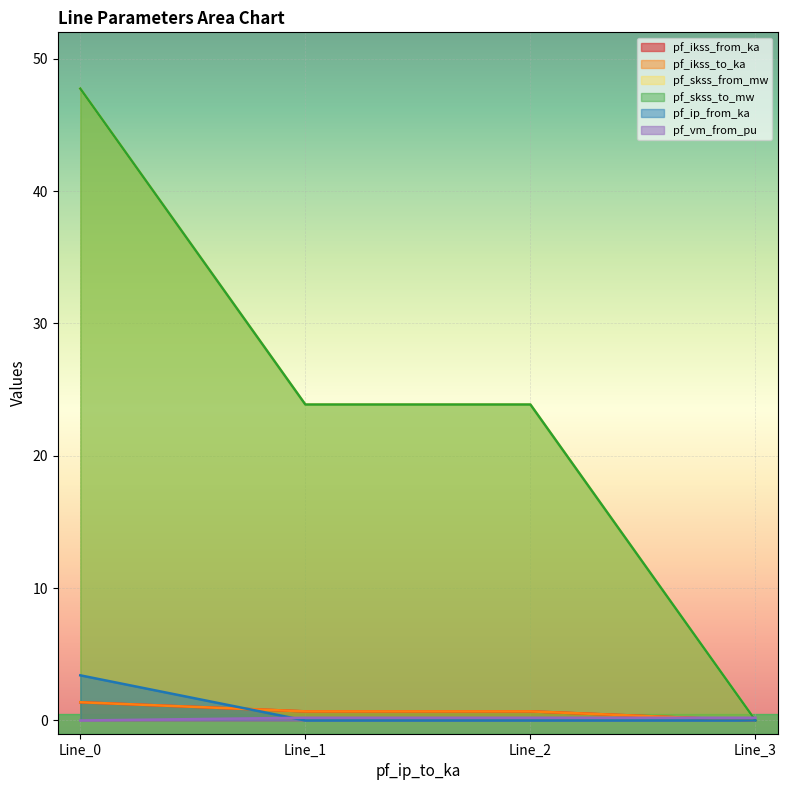

True or false: pf_ip_from_ka has more than 1 points higher than both neighbors.

False